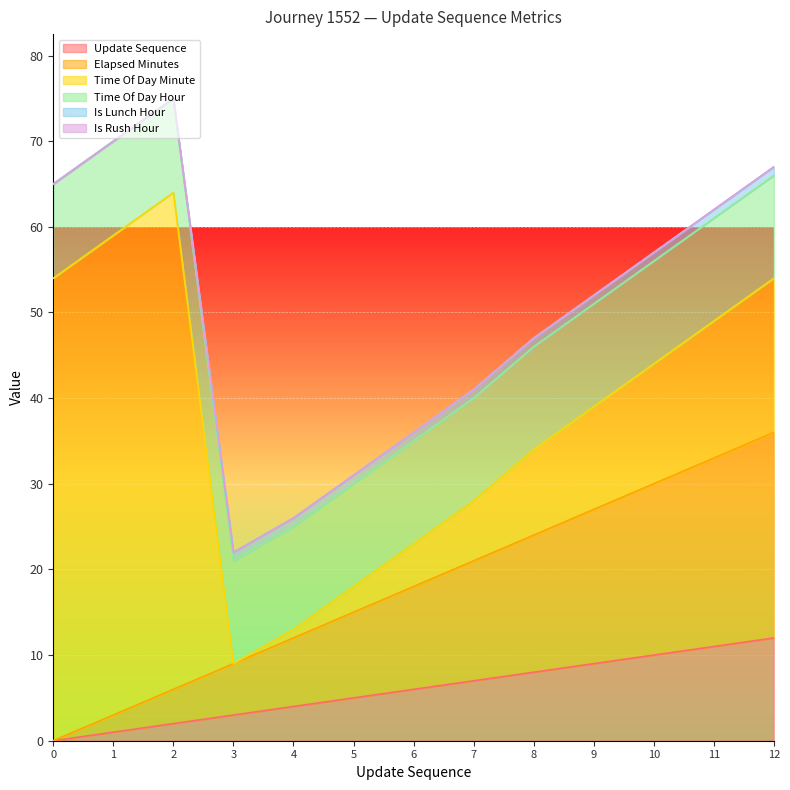

True or false: is_rush_hour and time_of_day_hour cross at least once.

False